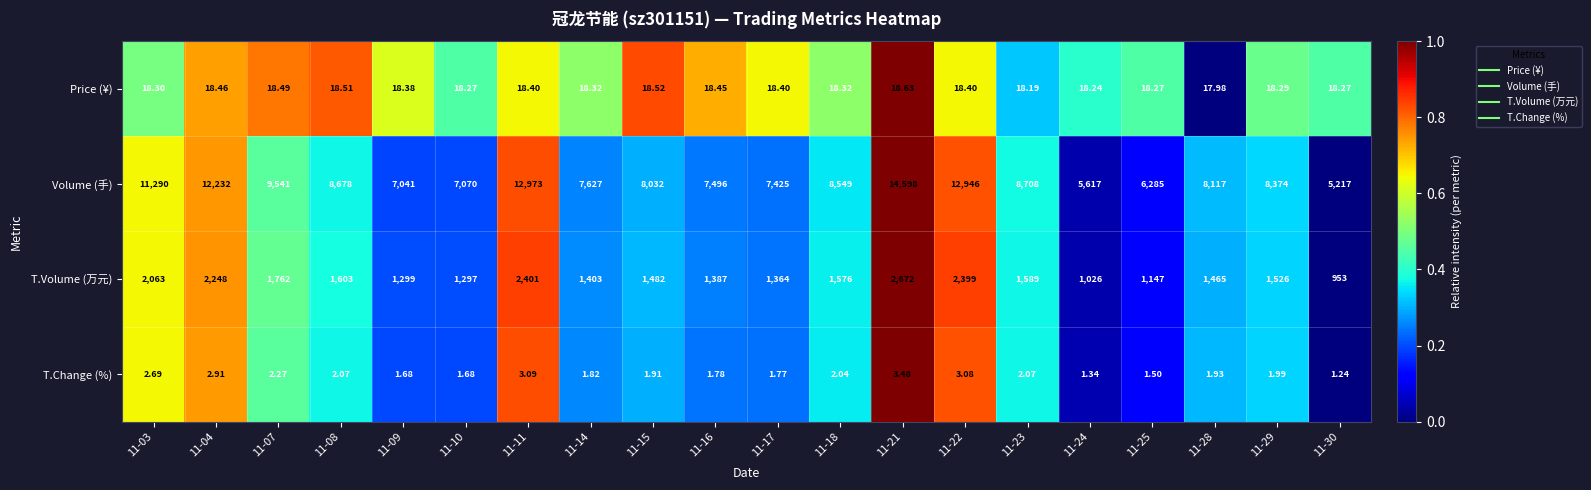

How many categories are shown in the chart?

20